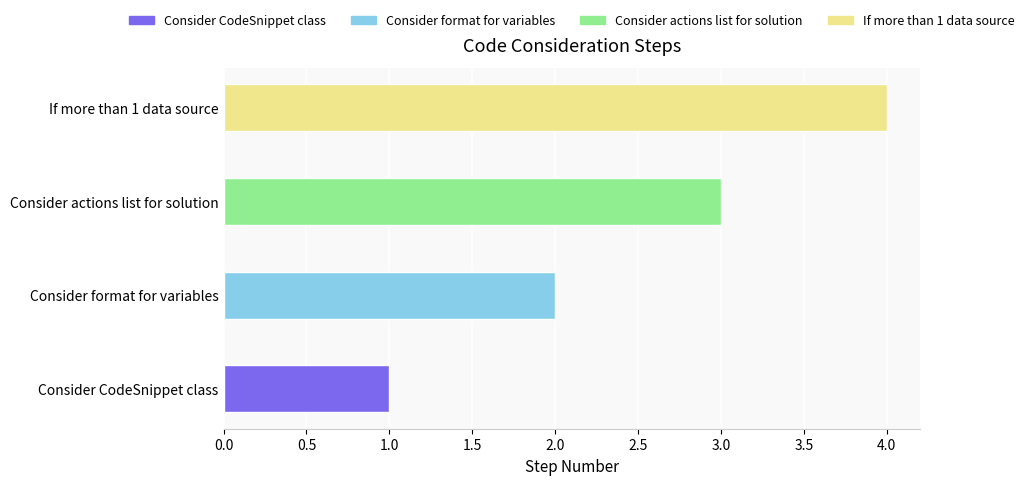

What is the difference between the maximum and second lowest values?

2